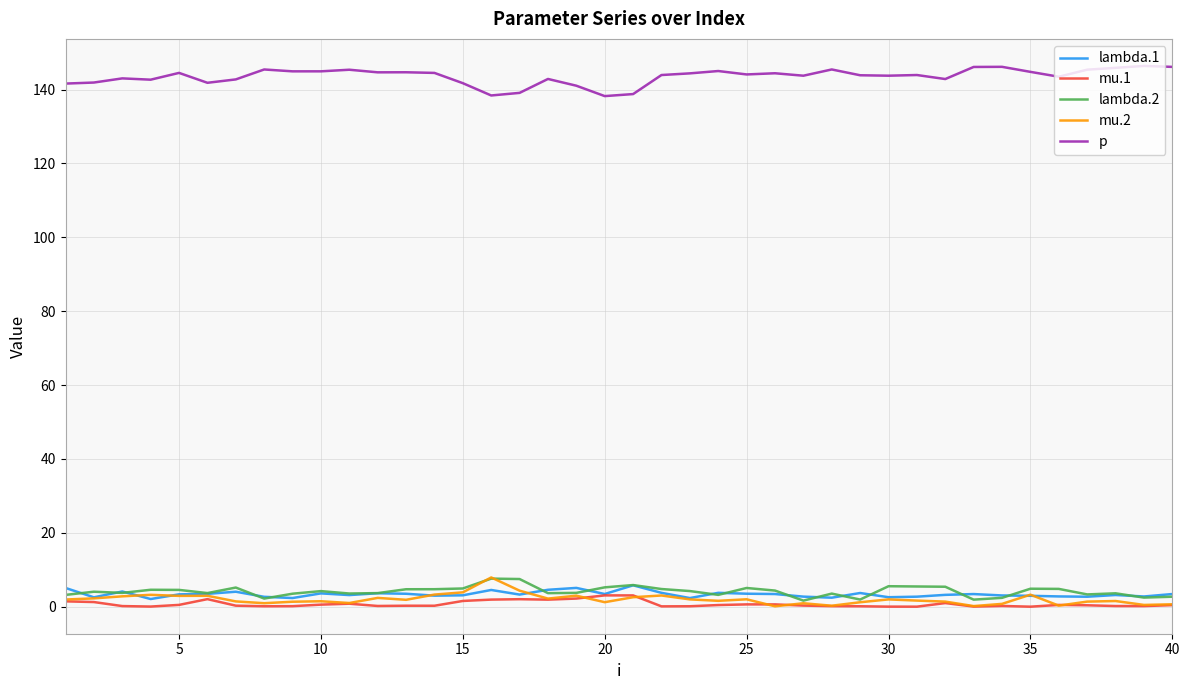

What is the maximum value for lambda.2?

7.6